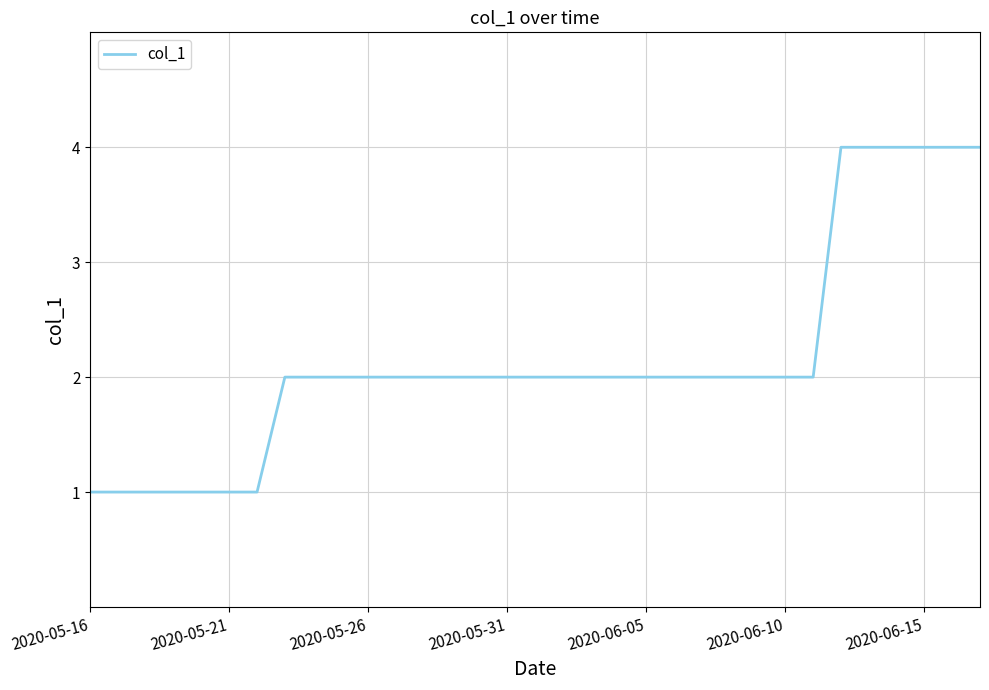

What is the difference between the maximum and minimum values?

3